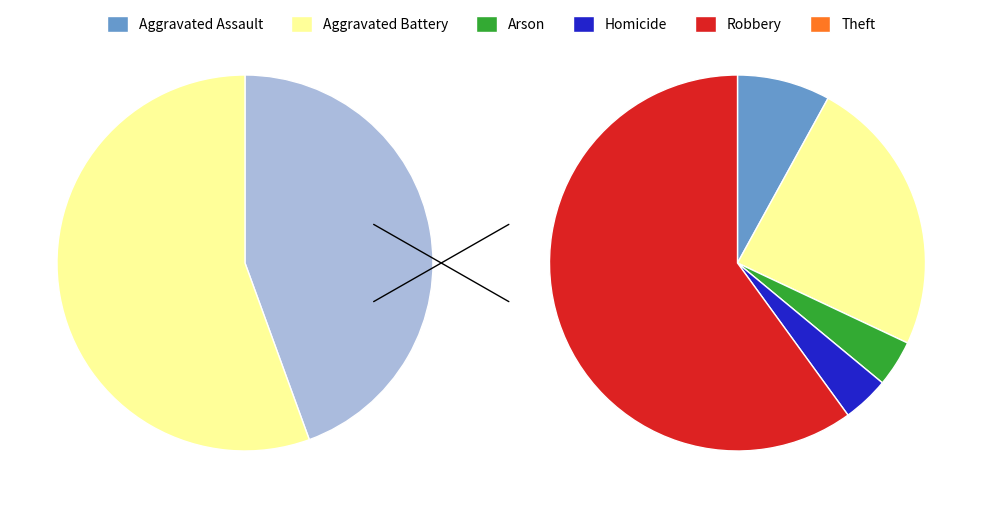

Does Theft account for over 50% of the chart?

No